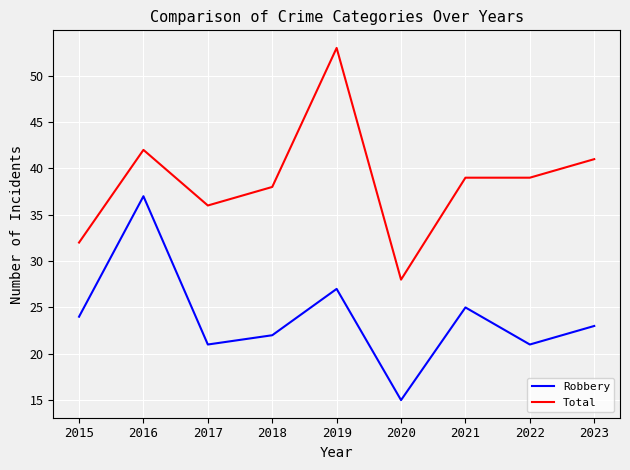

At which category does Total reach its first local peak?

2016